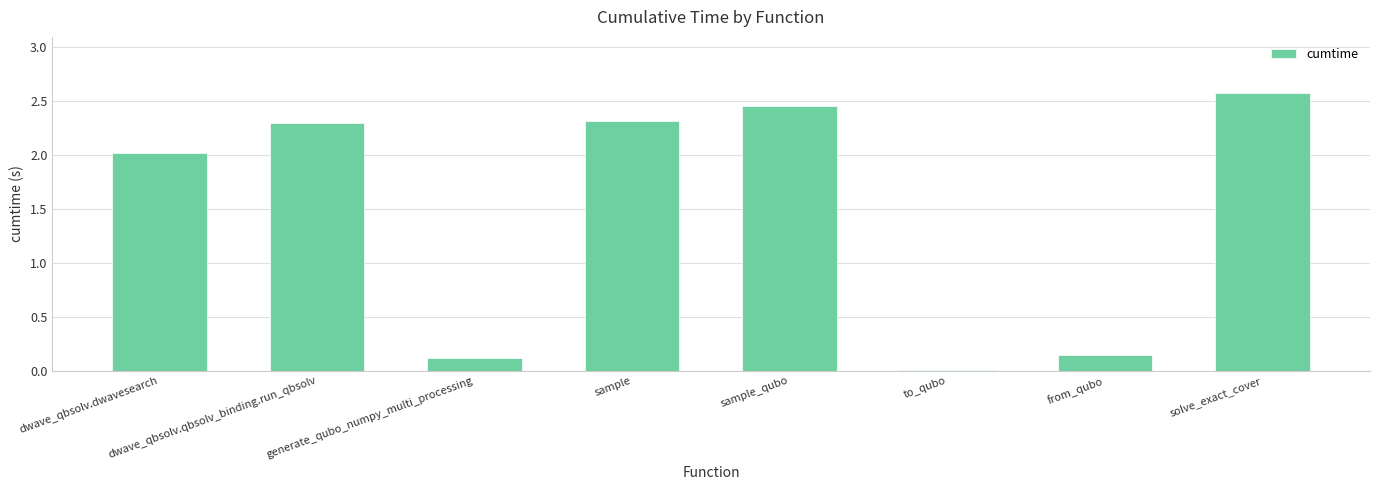

What is the change in value from dwave_qbsolv.dwavesearch to solve_exact_cover?

+0.6